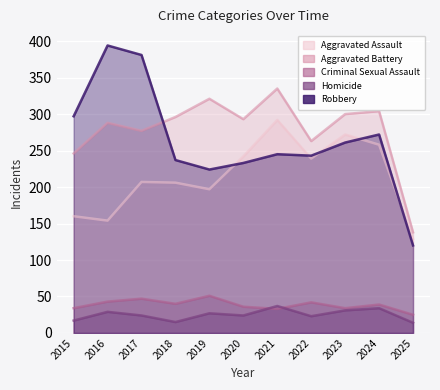

Where is the first local minimum for Robbery?

2019